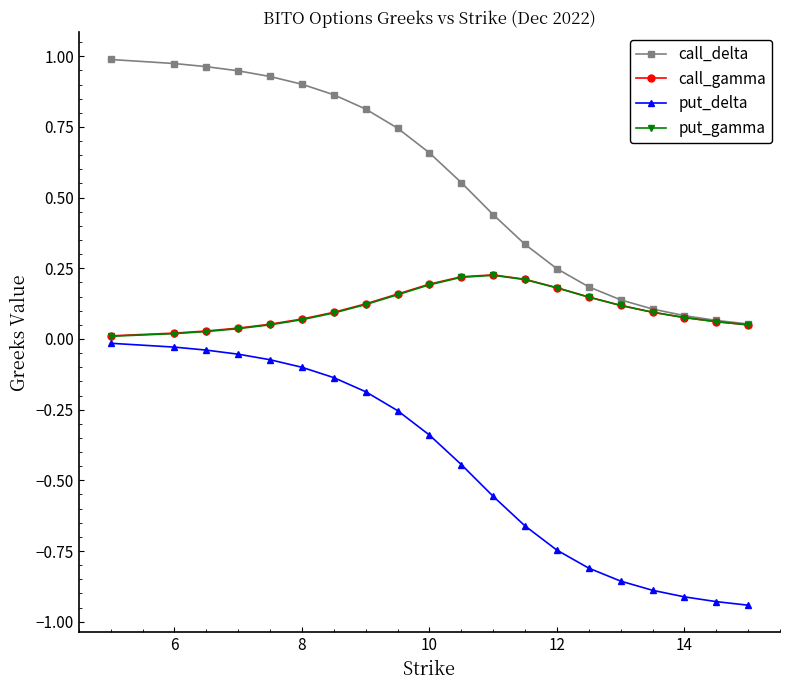

Which series has the largest total across all categories?

call_delta